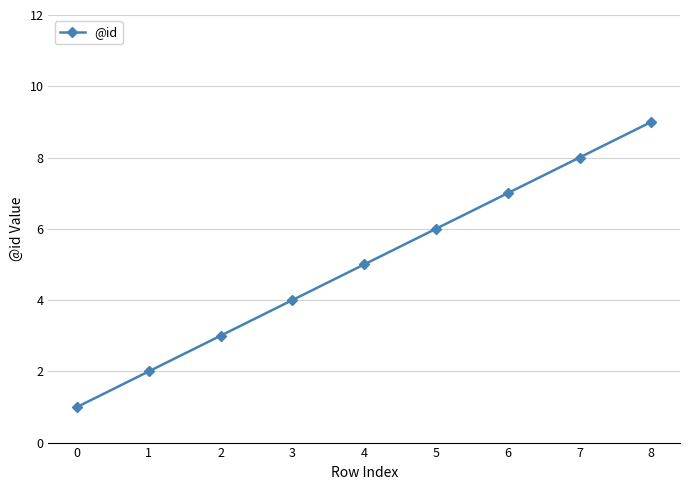

Rank the categories by value from lowest to highest.

0, 1, 2, 3, 4, 5, 6, 7, 8